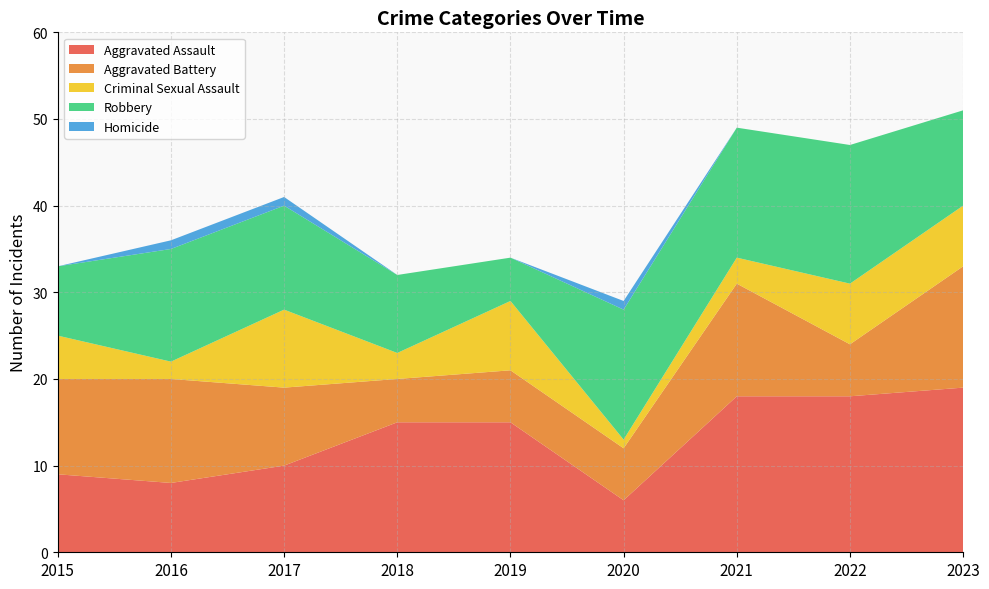

Reading left to right, extract all data points from this chart.

Aggravated Assault: 2015=9	2016=8	2017=10	2018=15	2019=15	2020=6	2021=18	2022=18	2023=19
Aggravated Battery: 2015=11	2016=12	2017=9	2018=5	2019=6	2020=6	2021=13	2022=6	2023=14
Criminal Sexual Assault: 2015=5	2016=2	2017=9	2018=3	2019=8	2020=1	2021=3	2022=7	2023=7
Robbery: 2015=8	2016=13	2017=12	2018=9	2019=5	2020=15	2021=15	2022=16	2023=11
Homicide: 2015=0	2016=1	2017=1	2018=0	2019=0	2020=1	2021=0	2022=0	2023=0